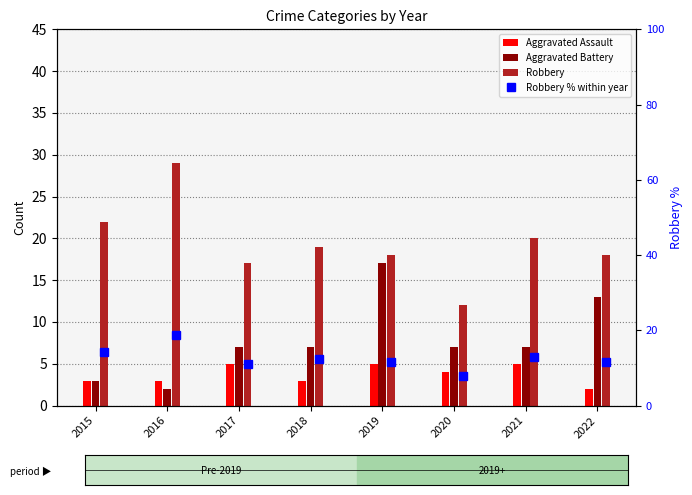

Reading left to right, list all the values displayed in this chart.

Aggravated Assault: 3.0	3.0	5.0	3.0	5.0	4.0	5.0	2.0
Aggravated Battery: 3.0	2.0	7.0	7.0	17.0	7.0	7.0	13.0
Robbery: 22.0	29.0	17.0	19.0	18.0	12.0	20.0	18.0
Robbery % within year: 14.2	18.7	11.0	12.3	11.6	7.7	12.9	11.6